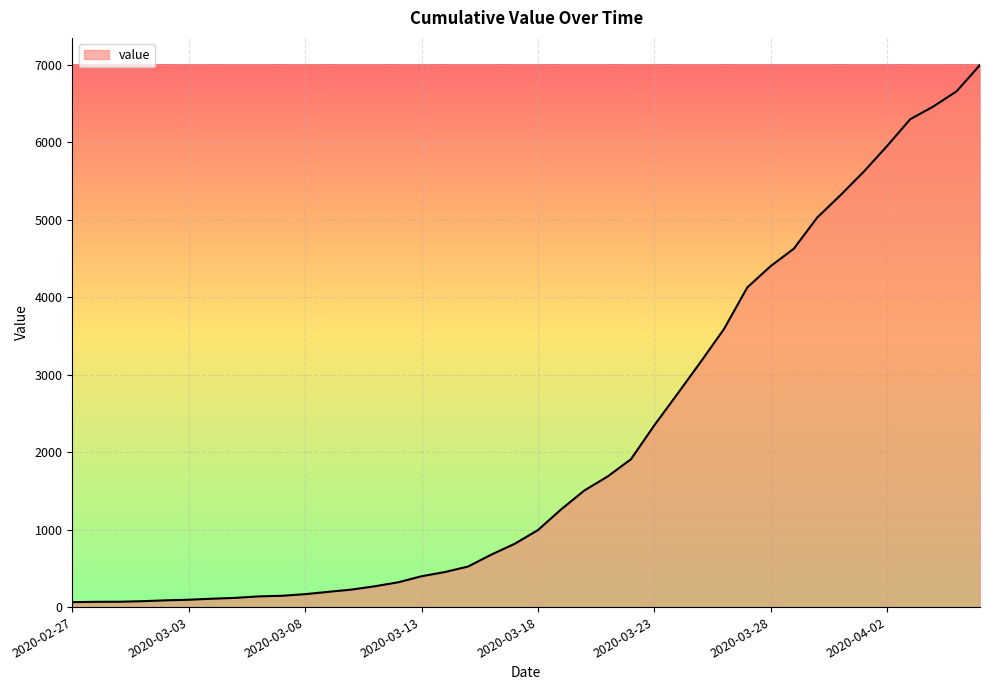

What is the maximum value shown in the chart?

6995